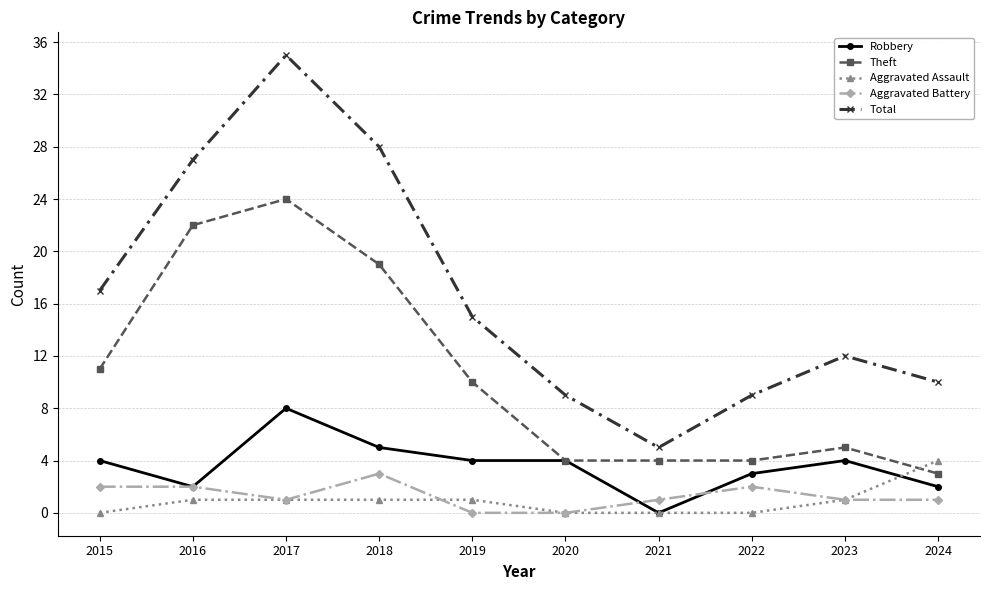

What are all the series names shown in the legend?

Robbery, Theft, Aggravated Assault, Aggravated Battery, Total